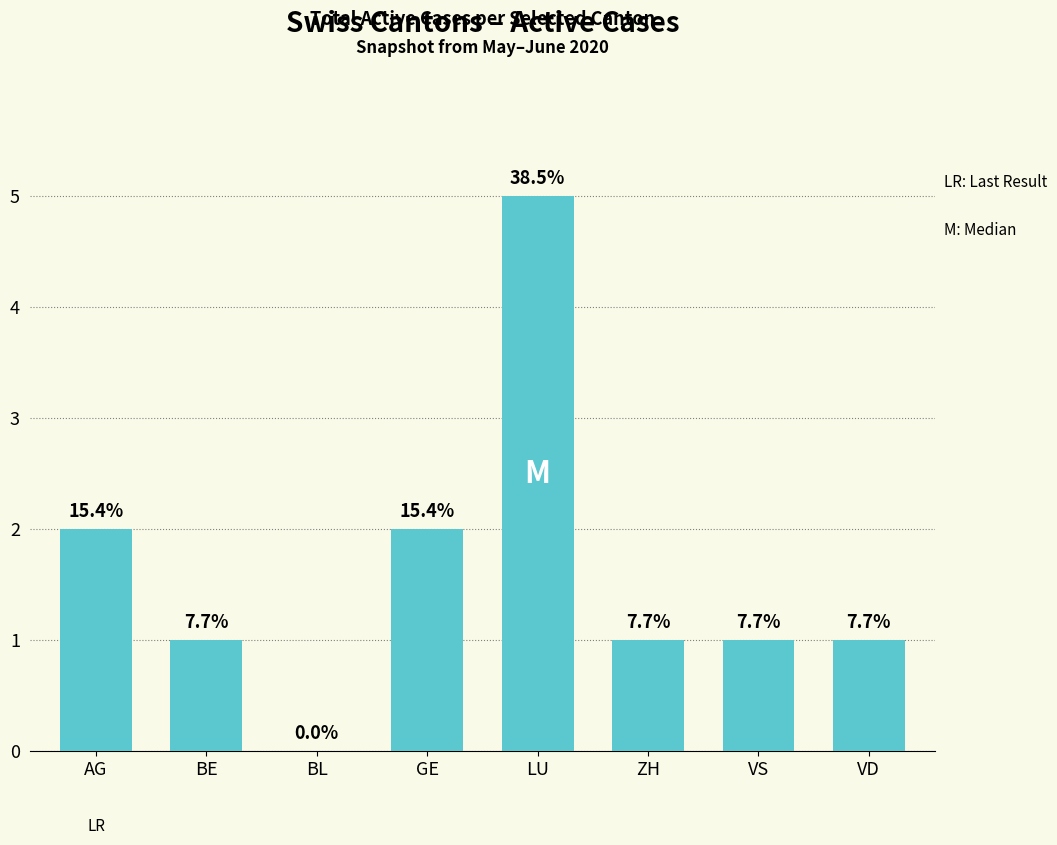

Are the bars horizontal?

No